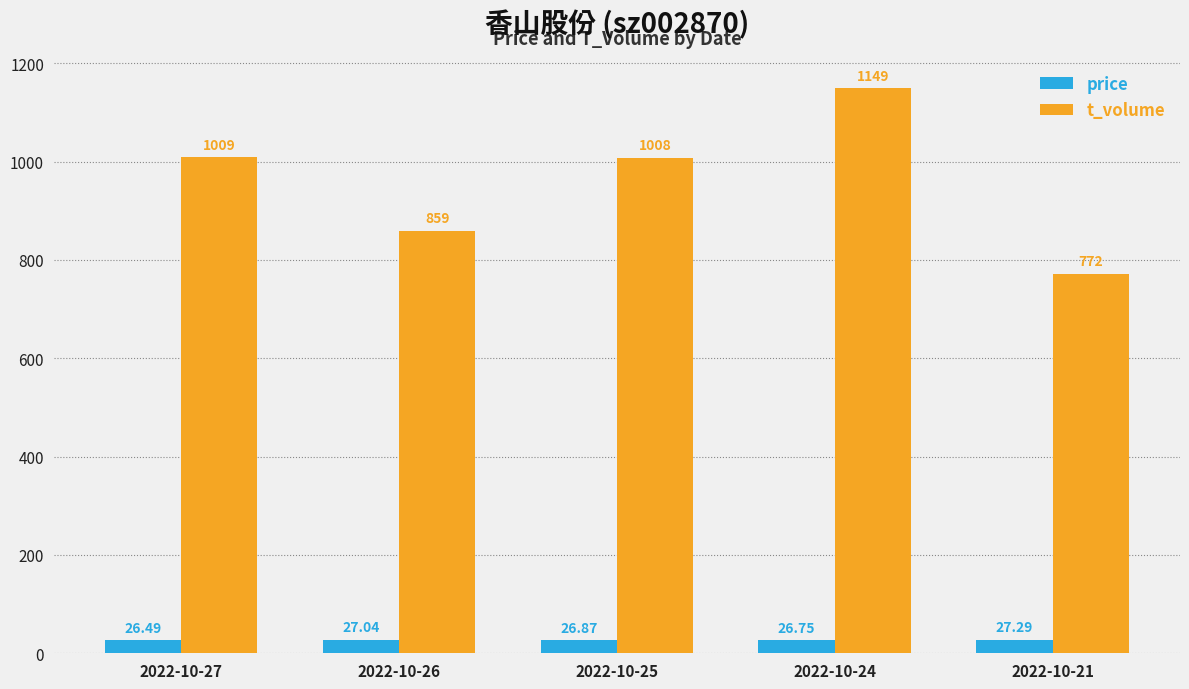

At which category does the chart reach its peak across all series?

2022-10-24